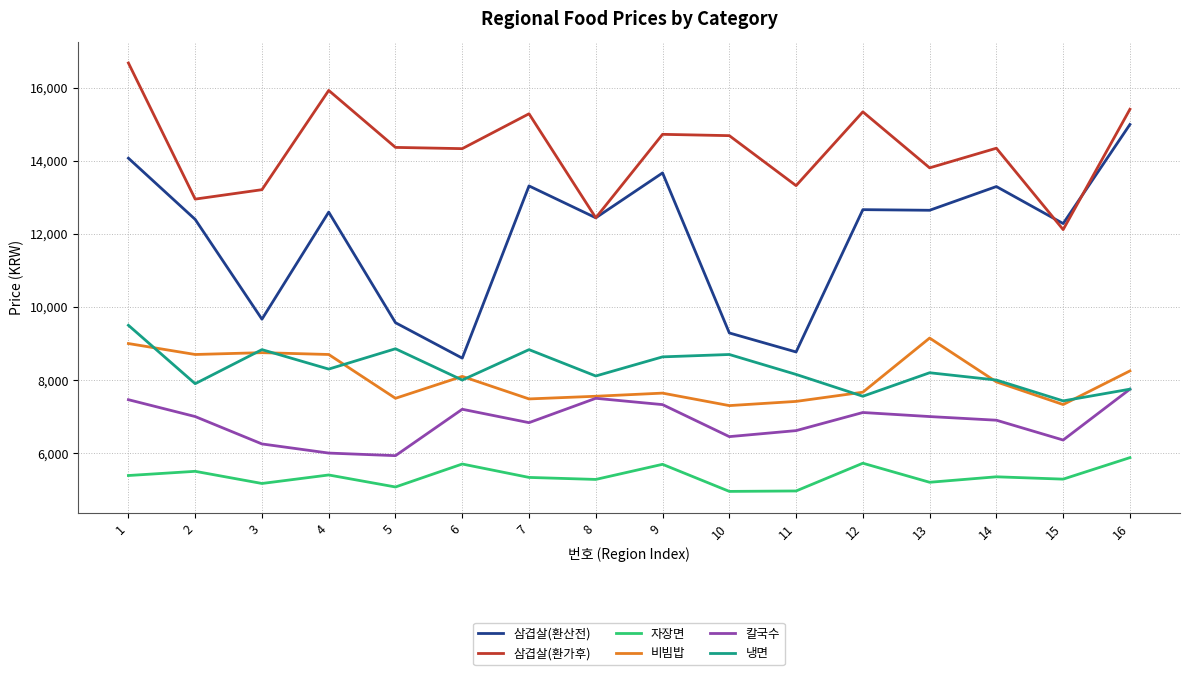

What is the spread (max minus min) of values at 4?

10533